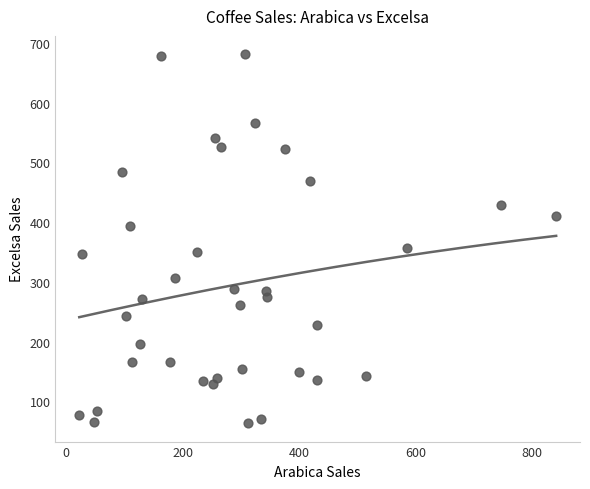

What is the range of X values (max minus min)?

818.4